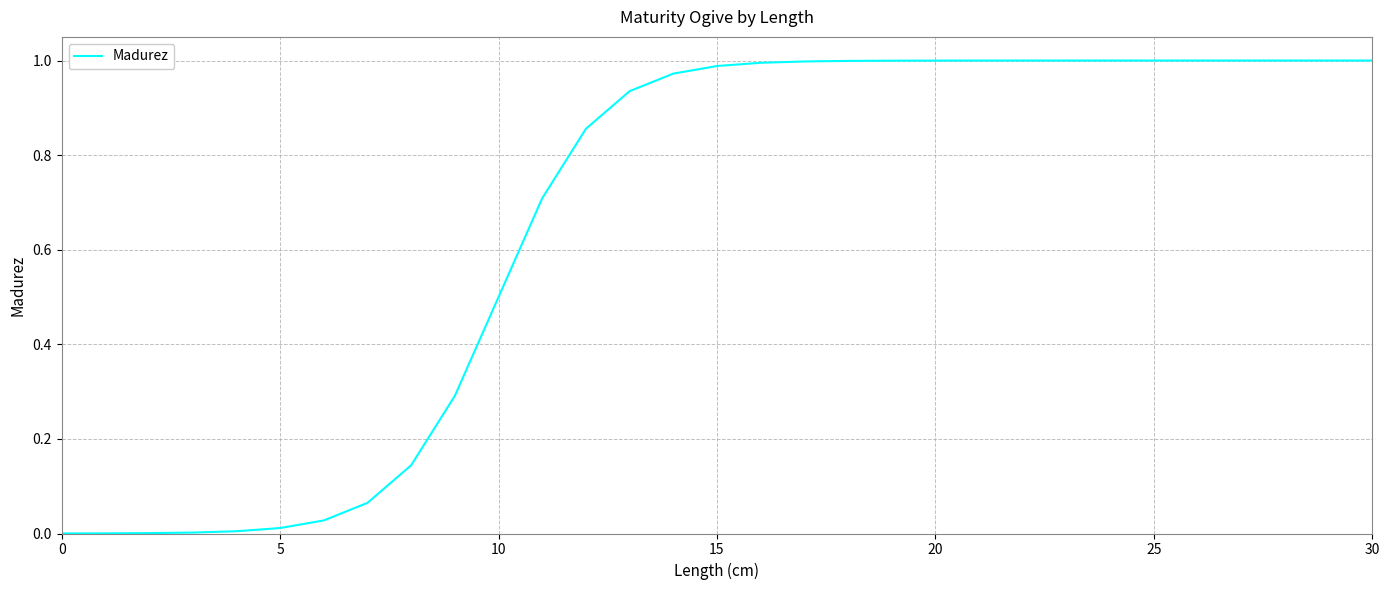

Is it true that the value at 0 is 0.0?

True